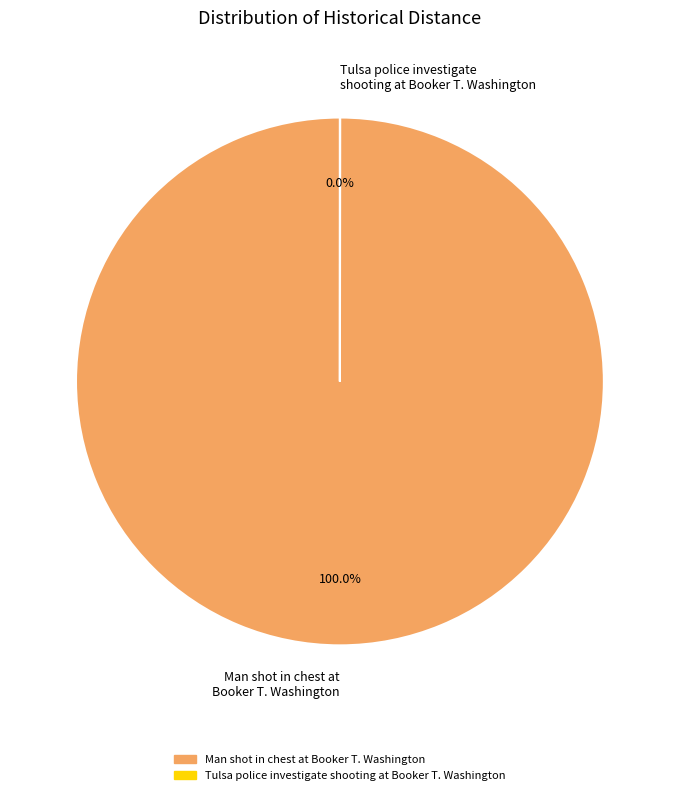

Which slice represents more than half of the pie?

Man shot in chest at Booker T. Washington